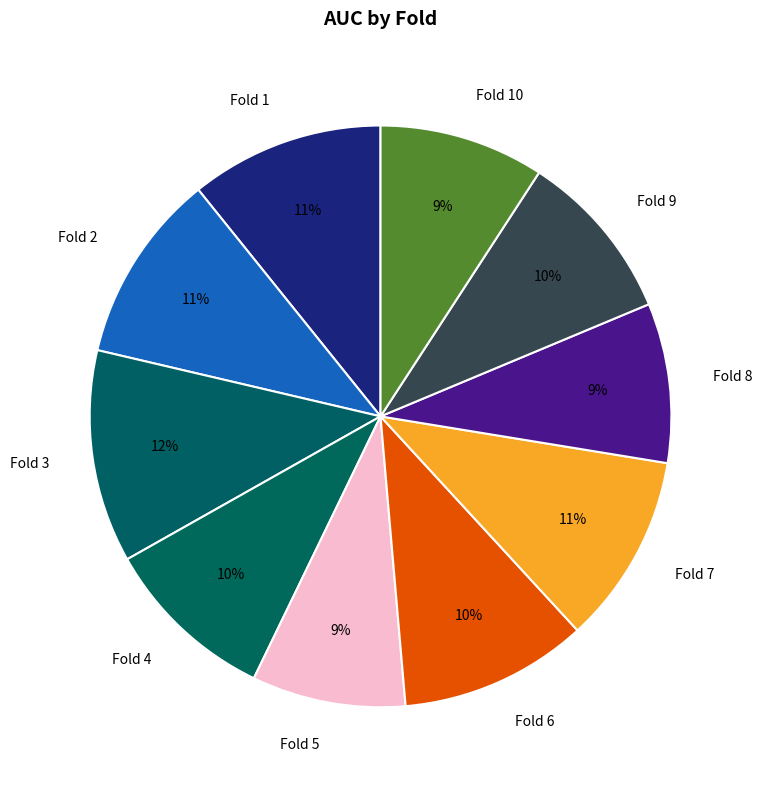

To the nearest percent, what percentage of the pie is Fold 5?

9%